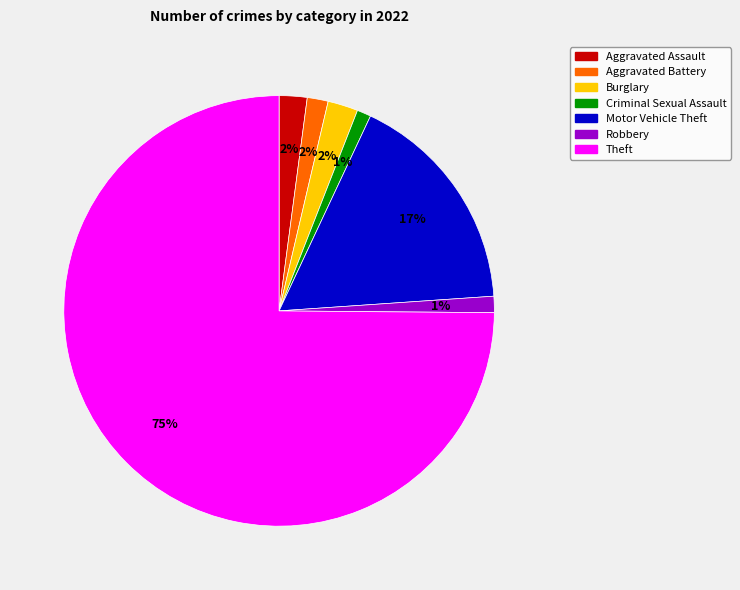

Count the number of slices in the pie.

7